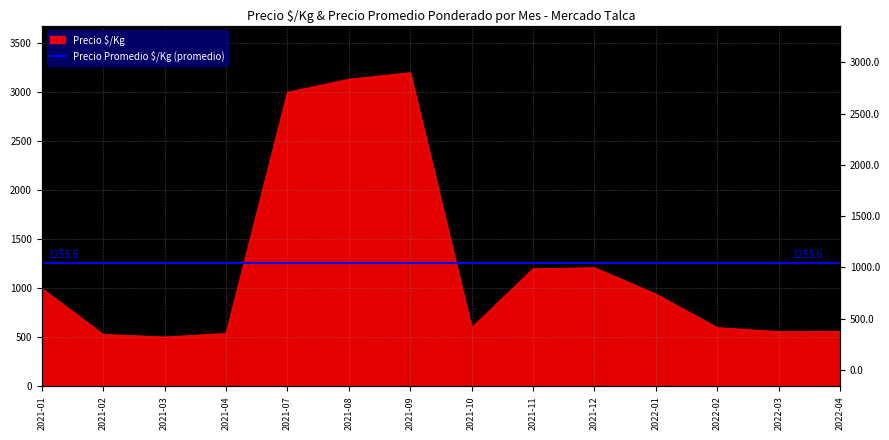

Where is the data nearest to the value 1852?

2021-12